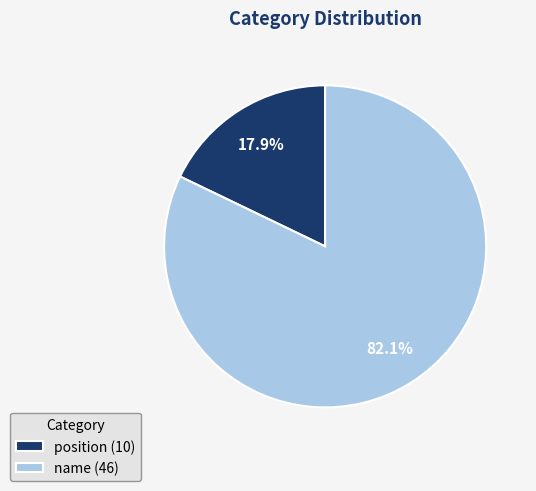

To the nearest percent, what is the difference between the largest and smallest slice percentages?

64%